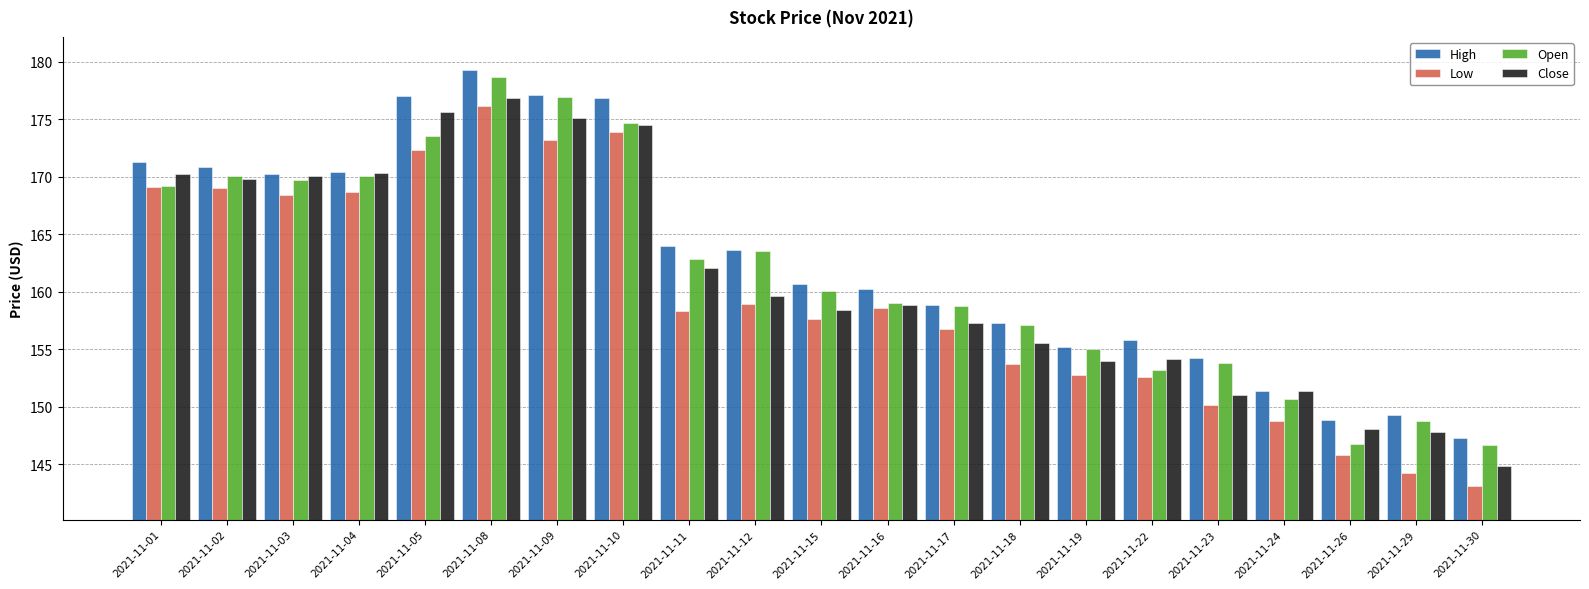

What is the difference between the Low values at 2021-11-02 and 2021-11-23?

18.8